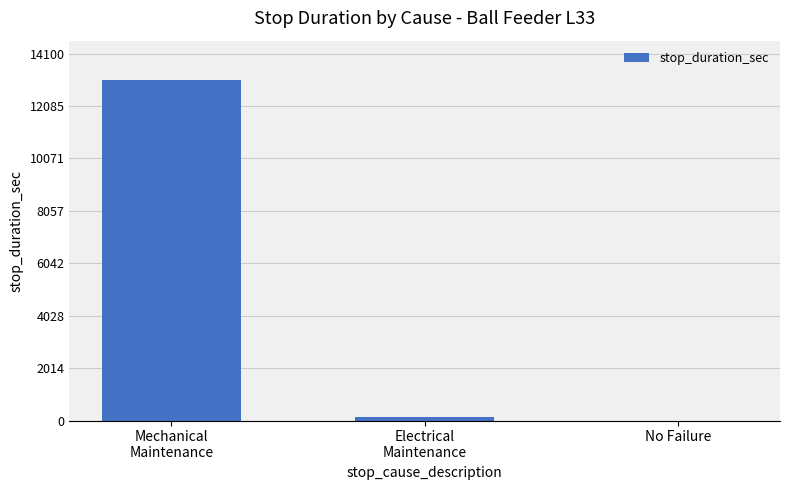

Count the number of data series in this chart.

1